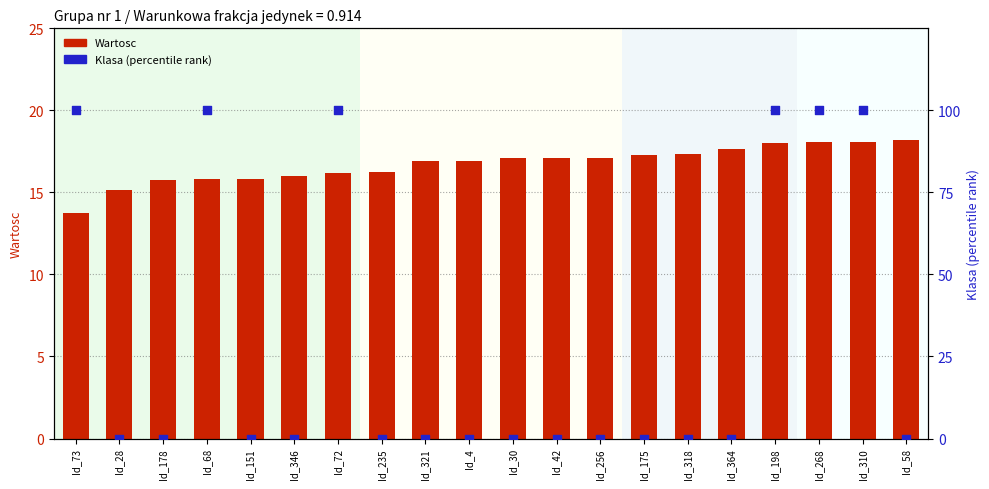

At how many categories does at least one series exceed 26?

6